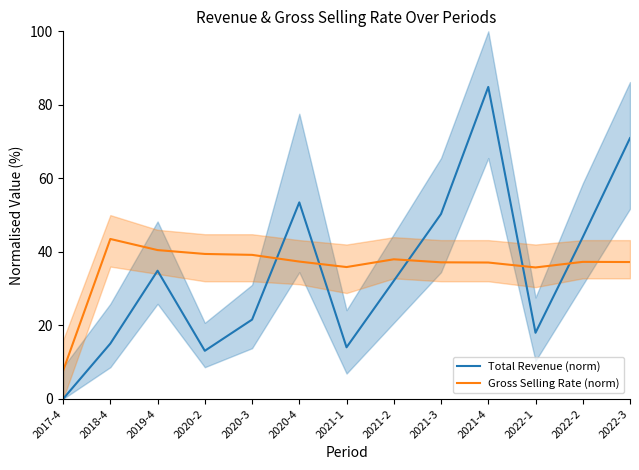

What is the greatest value displayed?

84.9